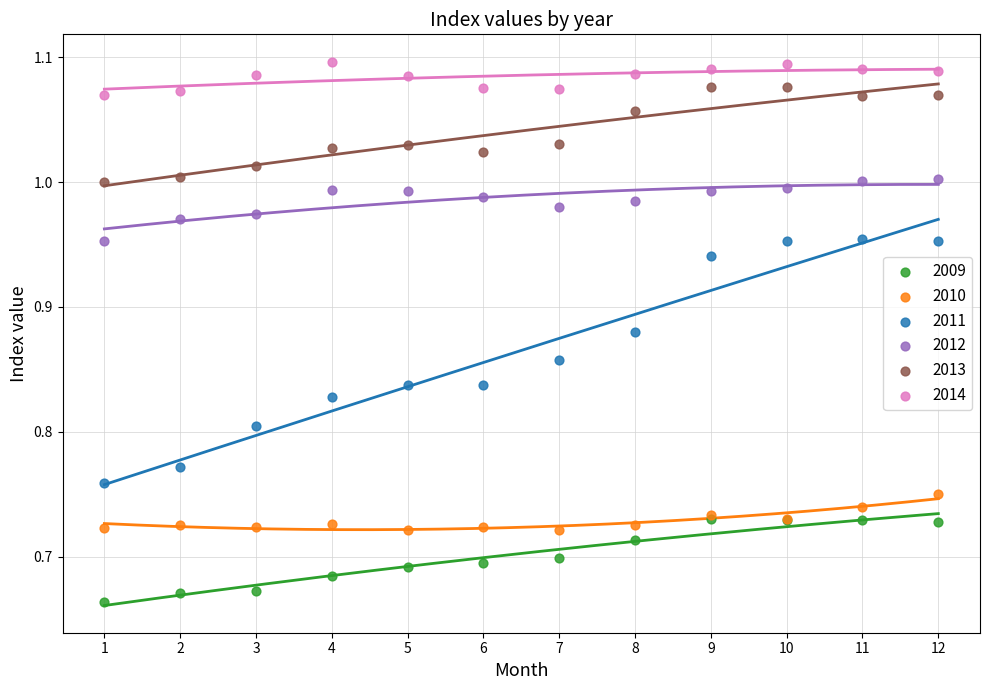

Which series reaches the maximum Y coordinate?

2014